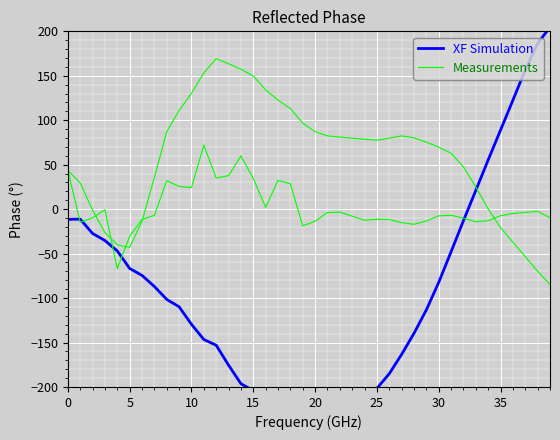

Is this an area chart (filled region under the line)?

No